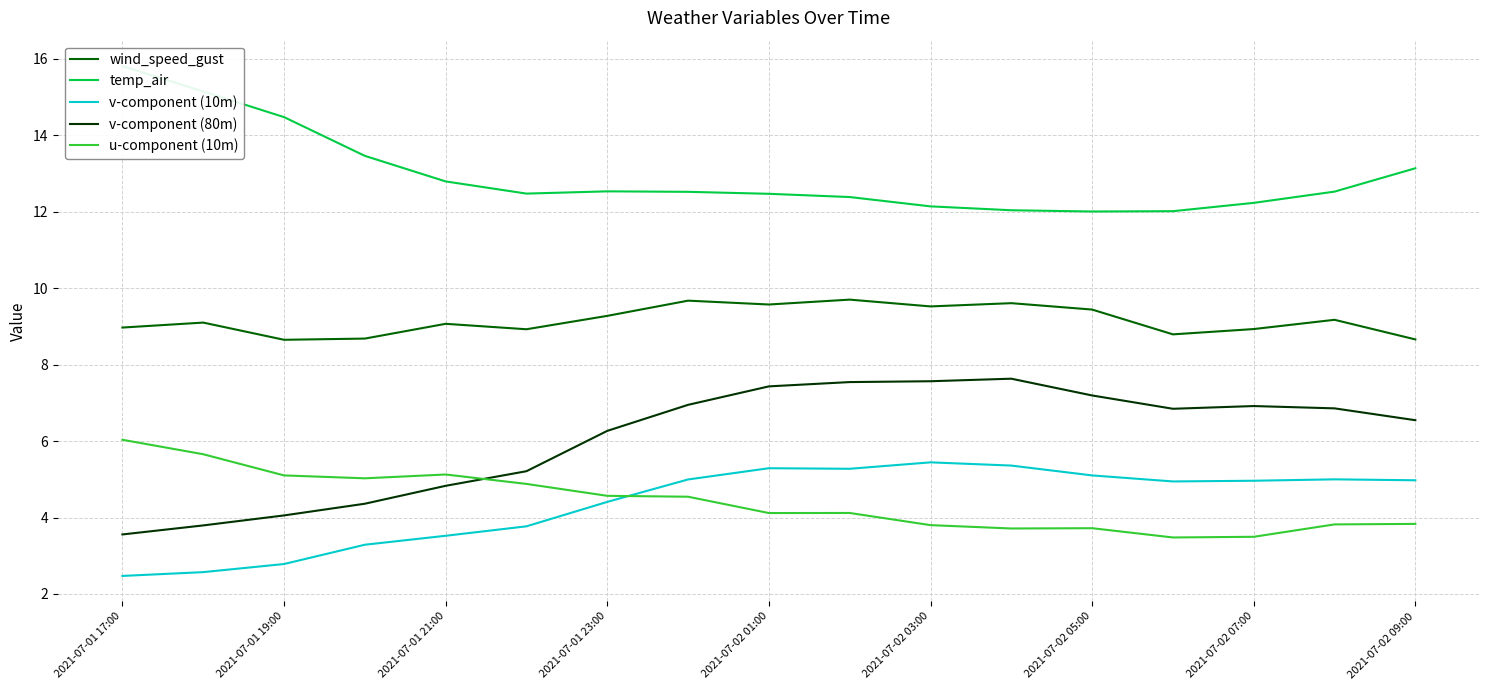

What is the smallest value displayed?

2.5